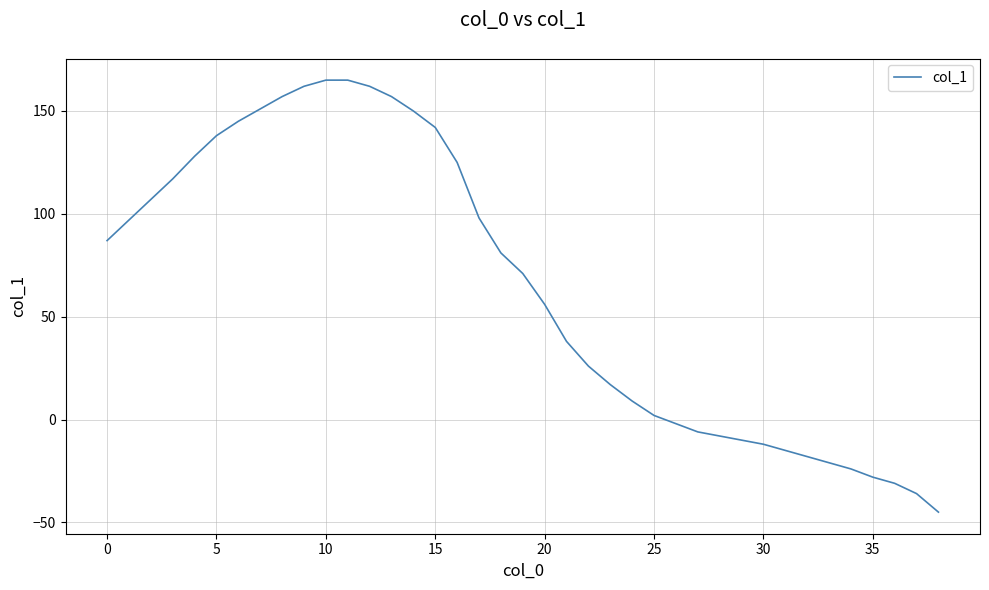

What is the greatest value displayed?

165